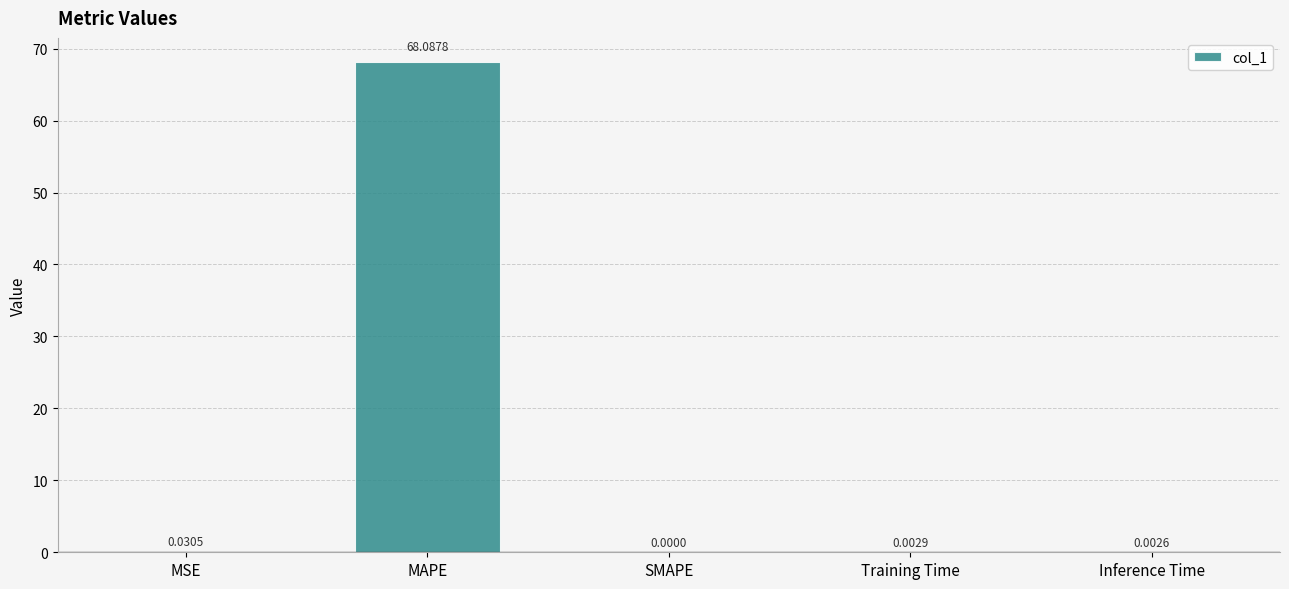

At which label is the value closest to 34?

MSE